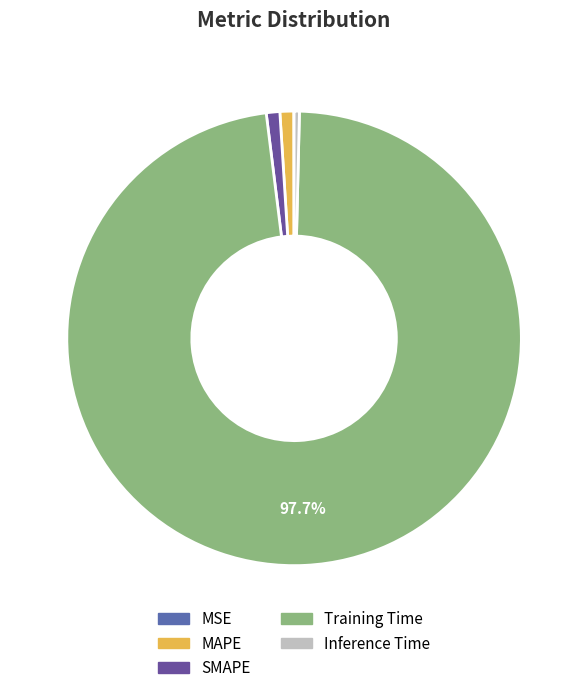

Which category has the smallest portion of the pie?

MSE